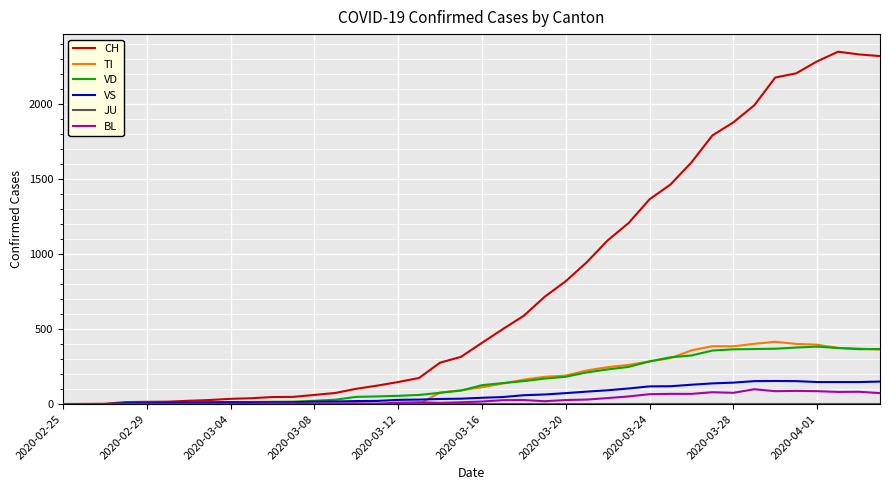

Which series has the largest total across all categories?

CH